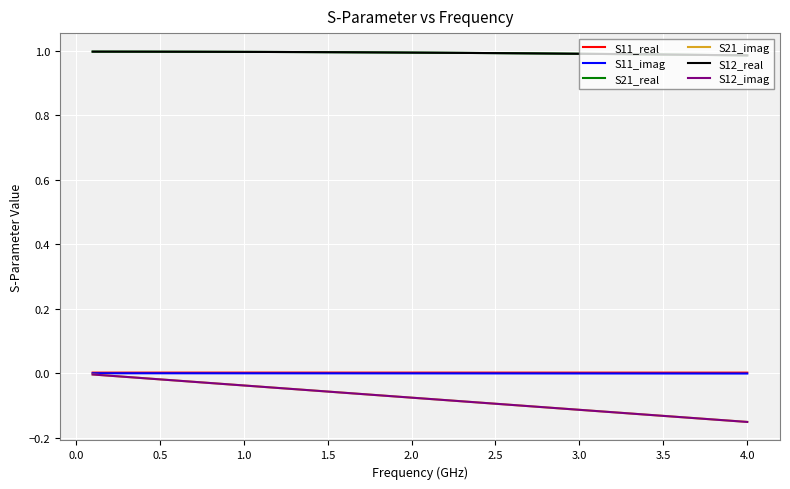

True or false: S12_real and S21_imag intersect in this chart.

False